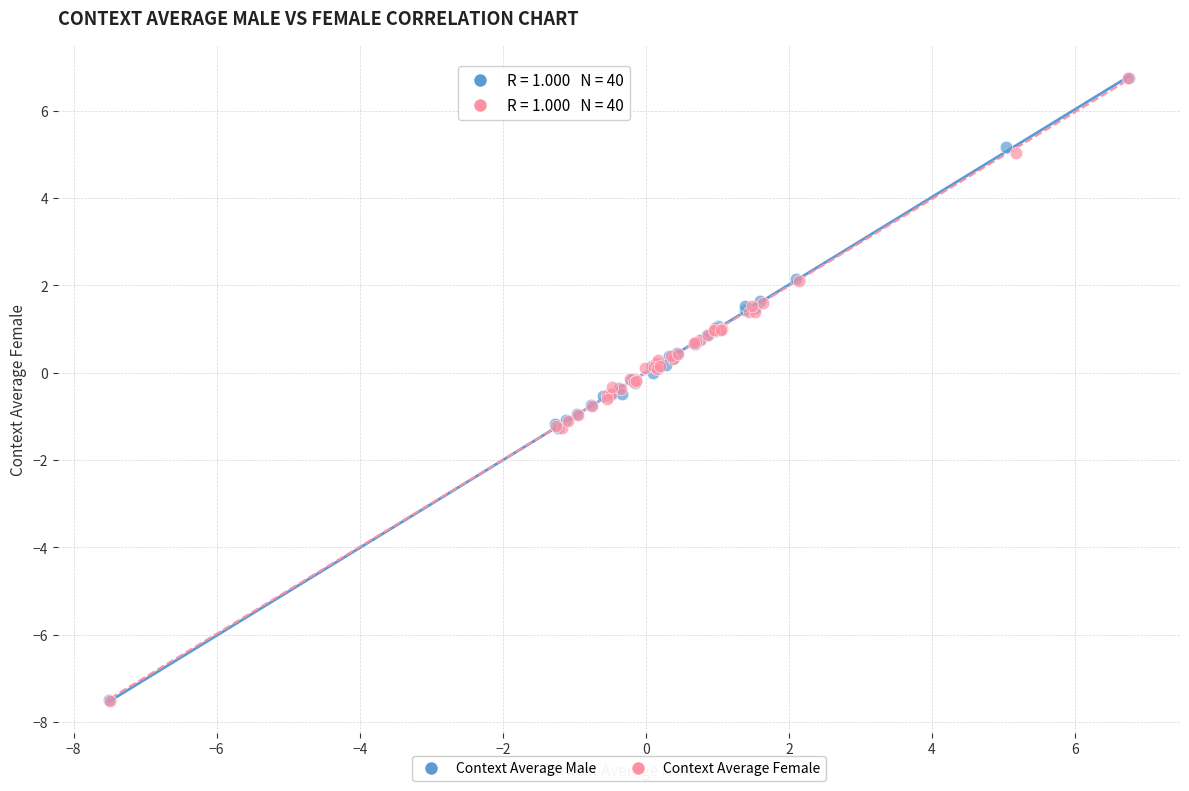

Which series has the largest Y range (max minus min)?

Context Average Female